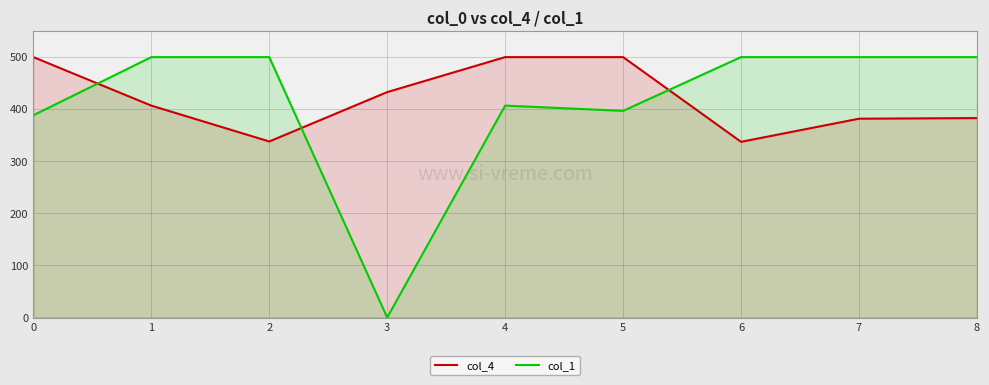

List the series in order of their peak value, highest first.

col_4, col_1